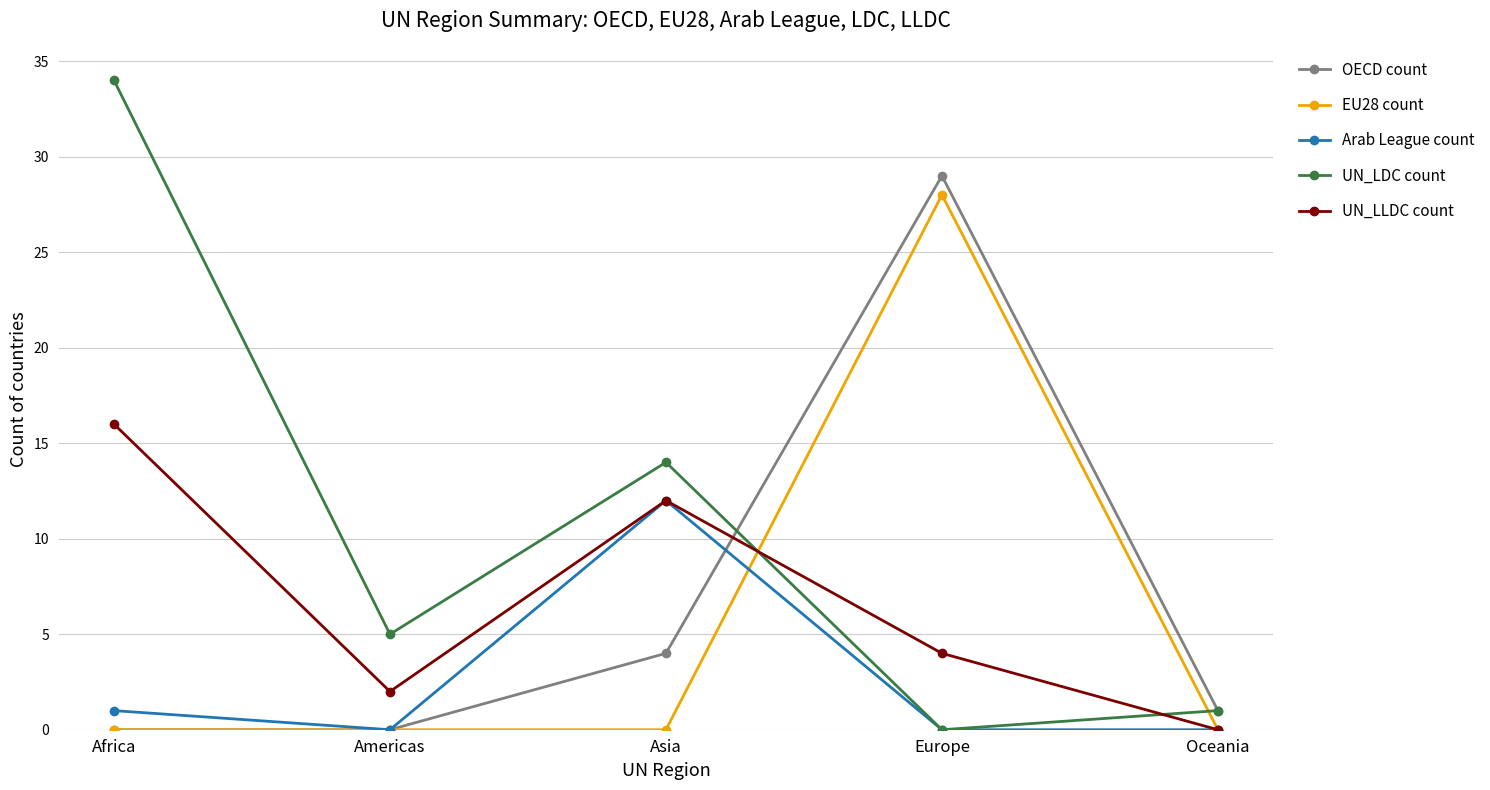

List the labels in order of UN_LDC count value, smallest first.

Europe, Oceania, Americas, Asia, Africa